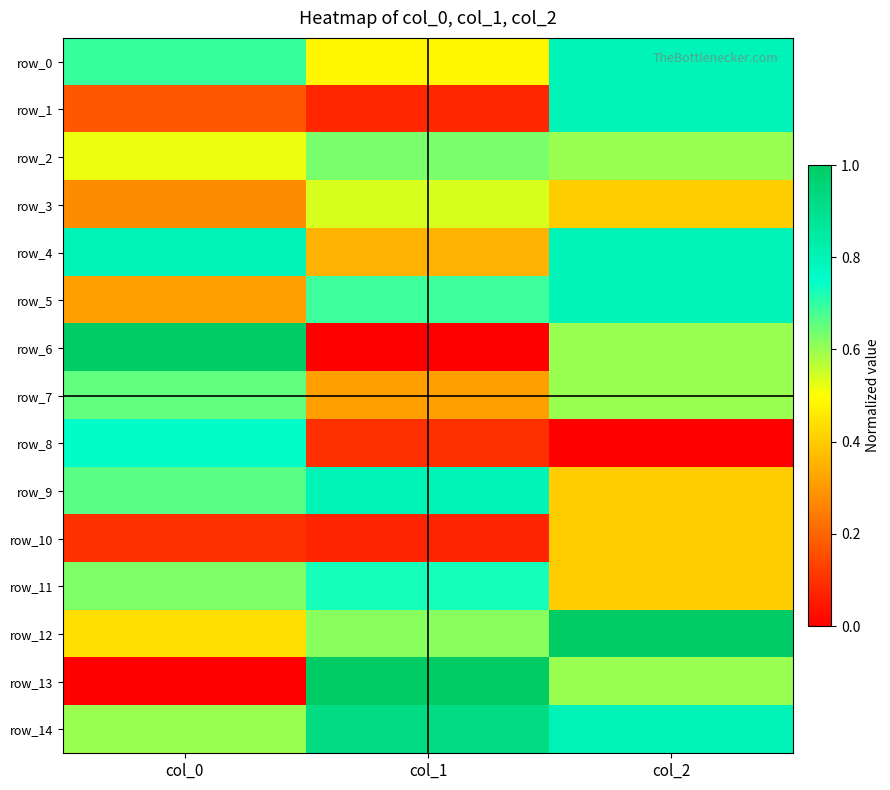

Which series has the largest range (max minus min)?

row_6